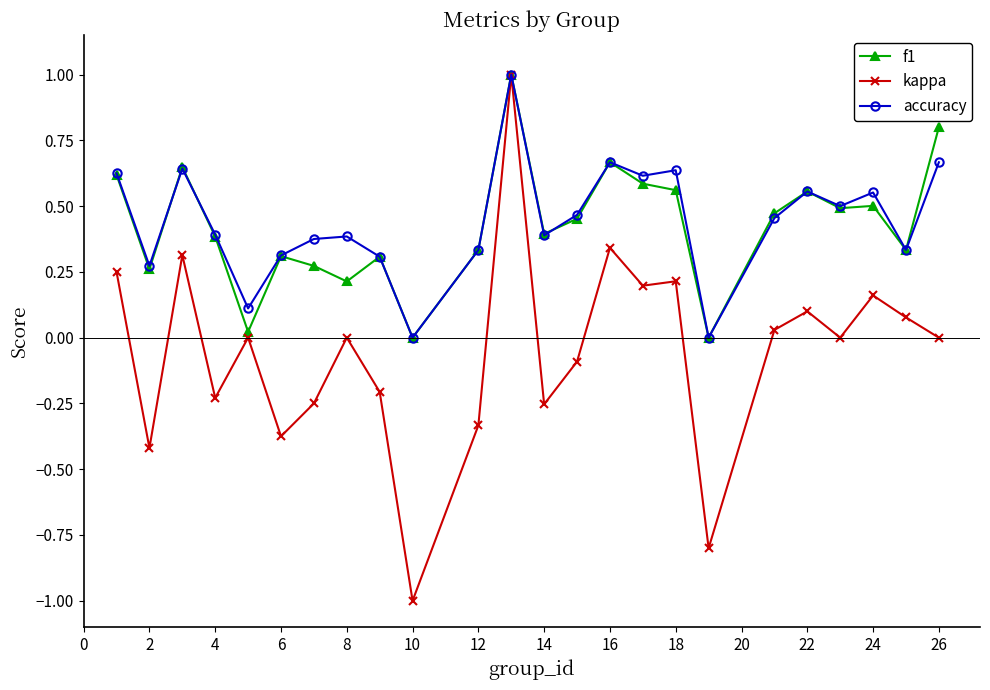

What is the minimum value shown in the chart?

-1.0